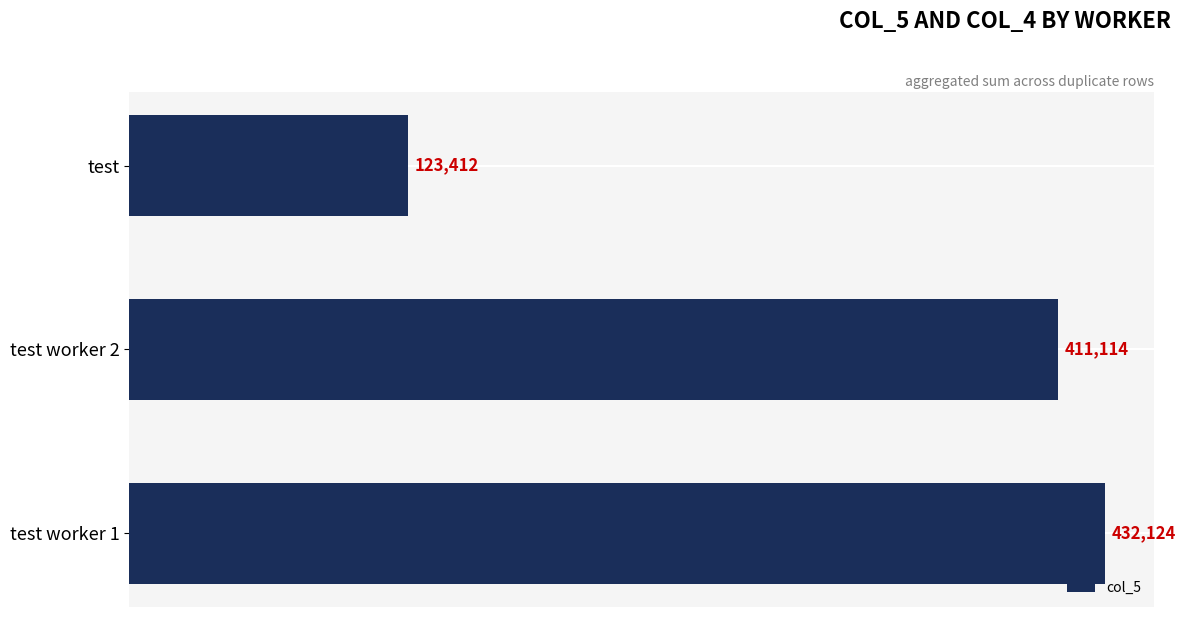

List the labels in order of value, largest first.

test worker 1, test worker 2, test